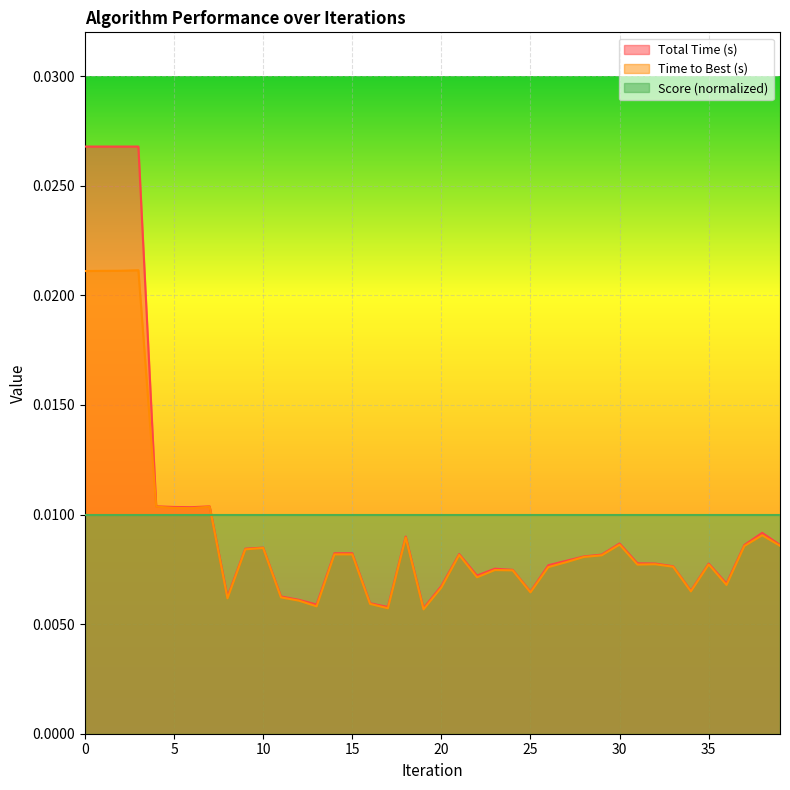

Rank the series by their maximum value, from highest to lowest.

Total Time (s), Time to Best (s), Score (normalized)